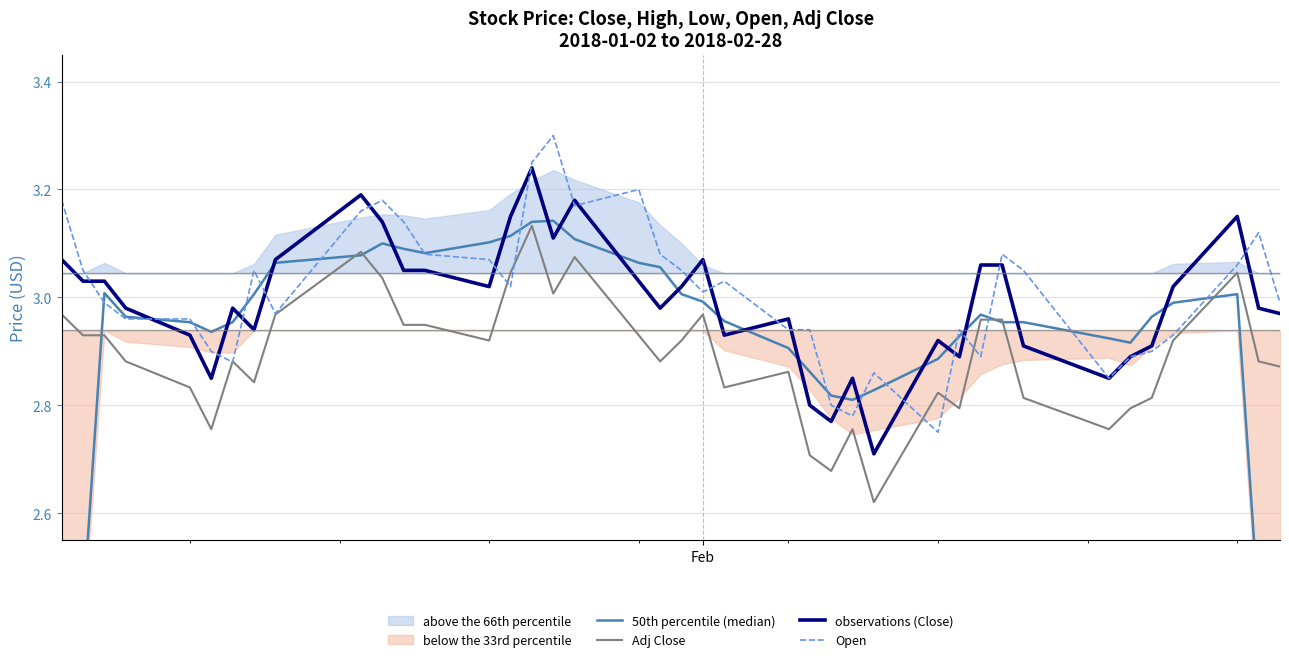

How many lines are shown in the chart?

4